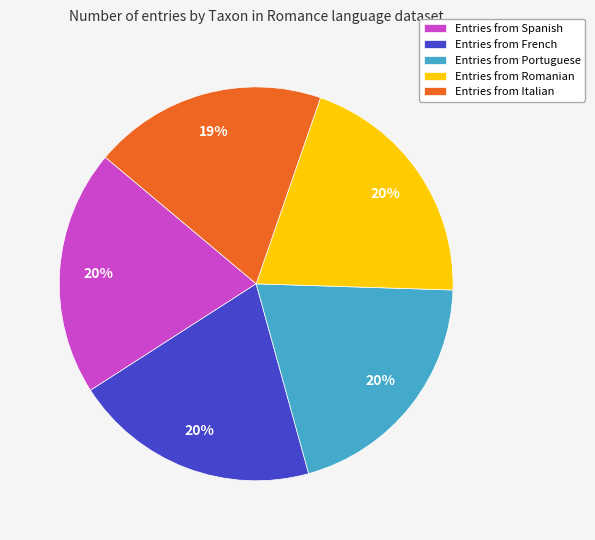

To the nearest percent, what portion does Entries from Romanian represent?

20%